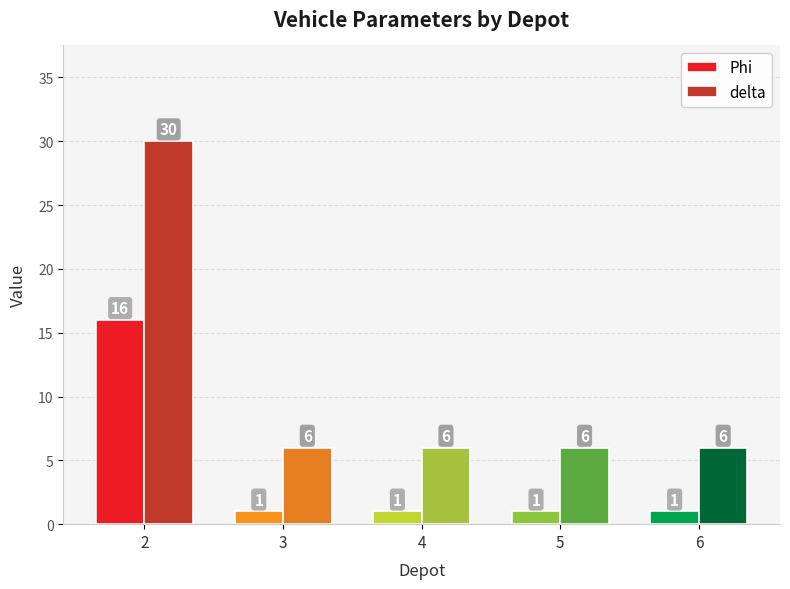

Is the value of delta at 4 greater than the value of Phi at 5?

Yes